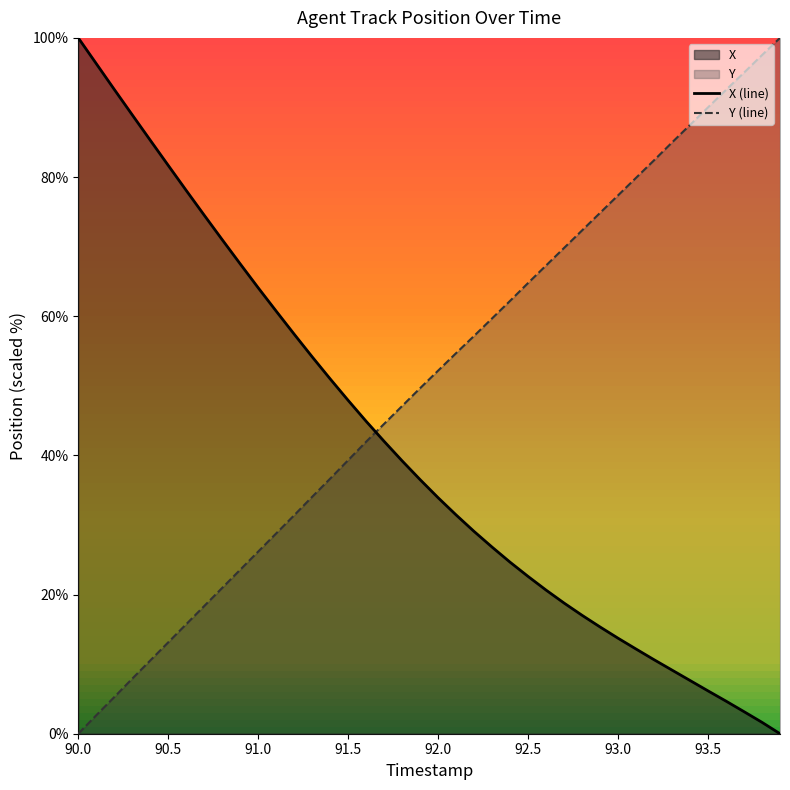

The value of X (line) at 93.0 is 22.3. True or false?

False